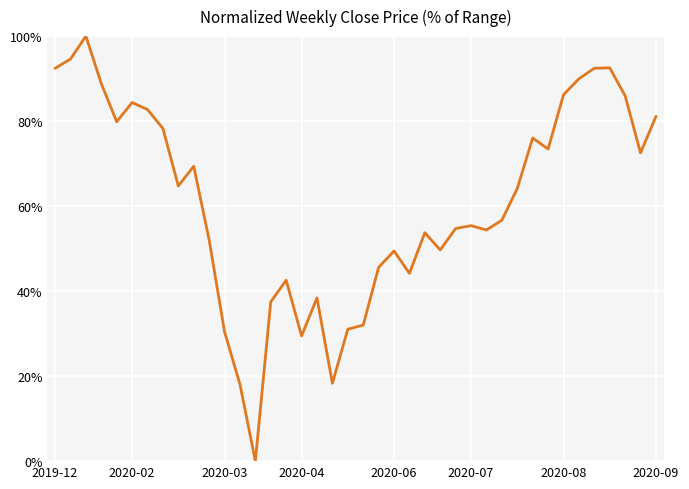

What is the greatest value displayed?

100.0